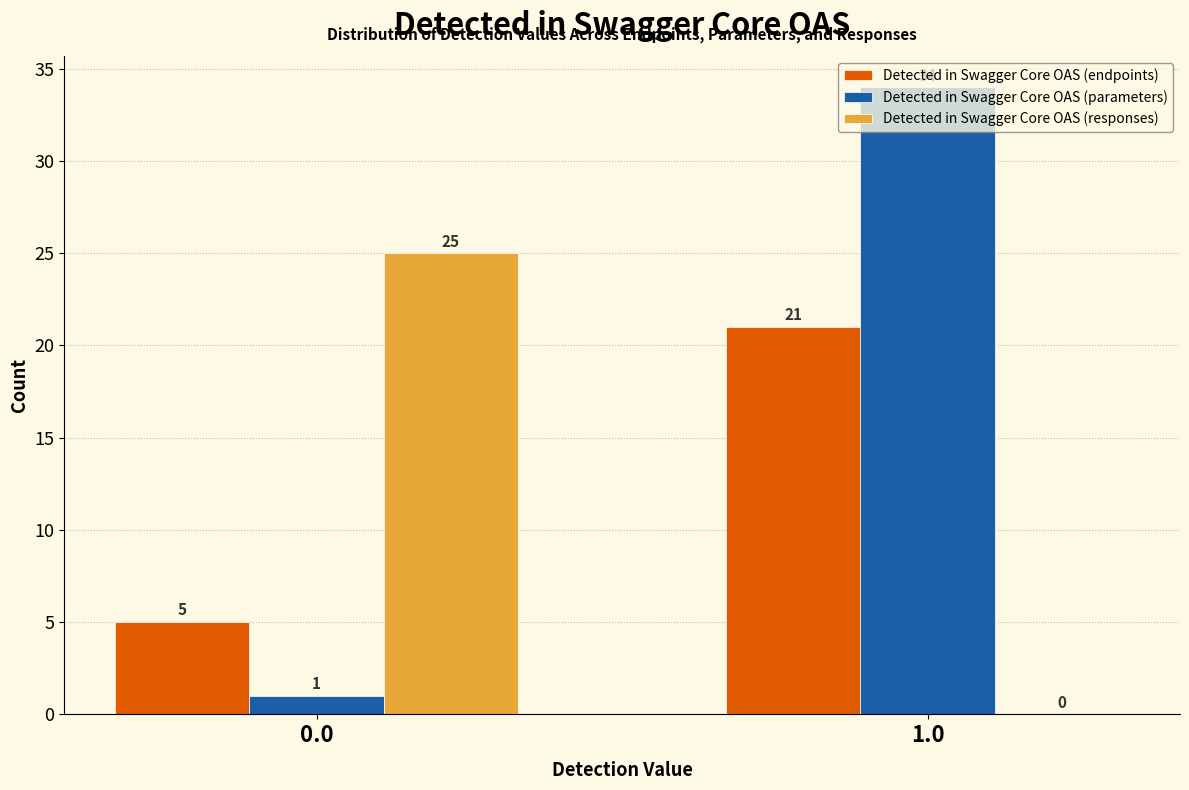

At which category is the sum across all series the highest?

1.0